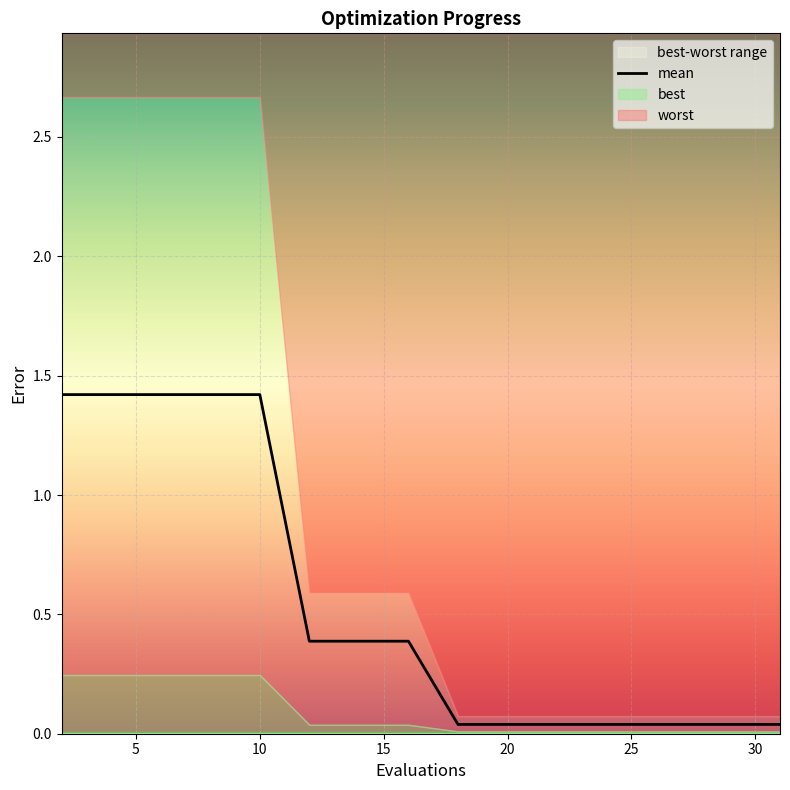

What is the sum of all values?

8.6